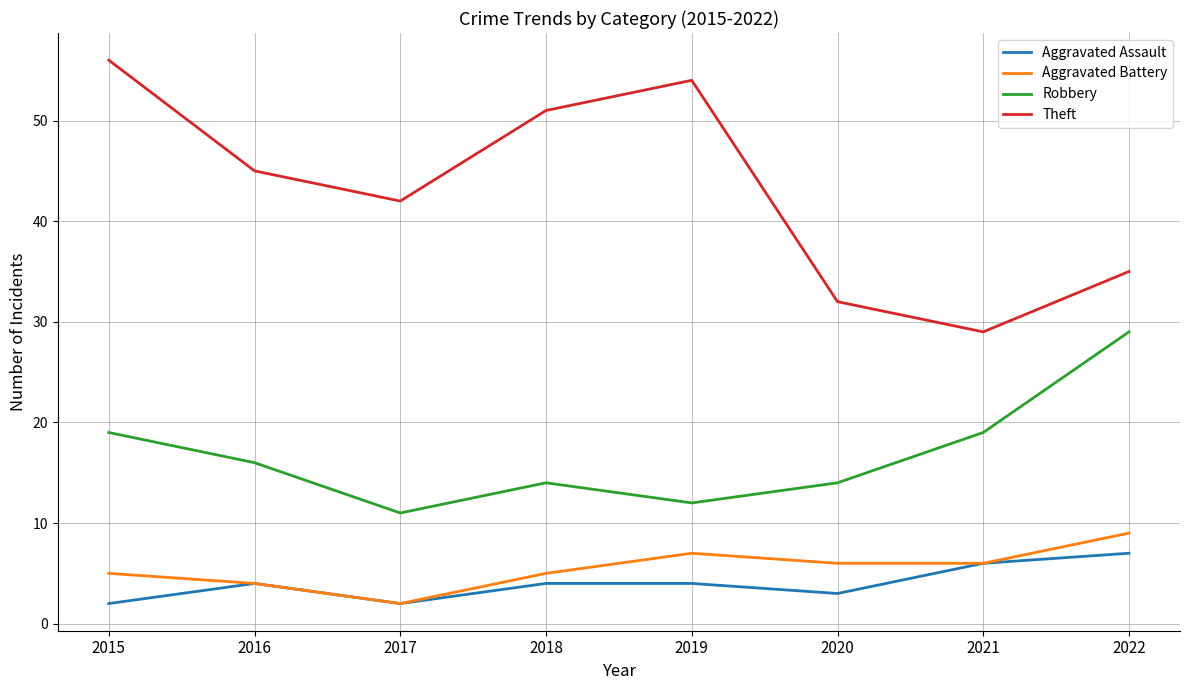

True or false: Theft and Aggravated Assault cross at least once.

False